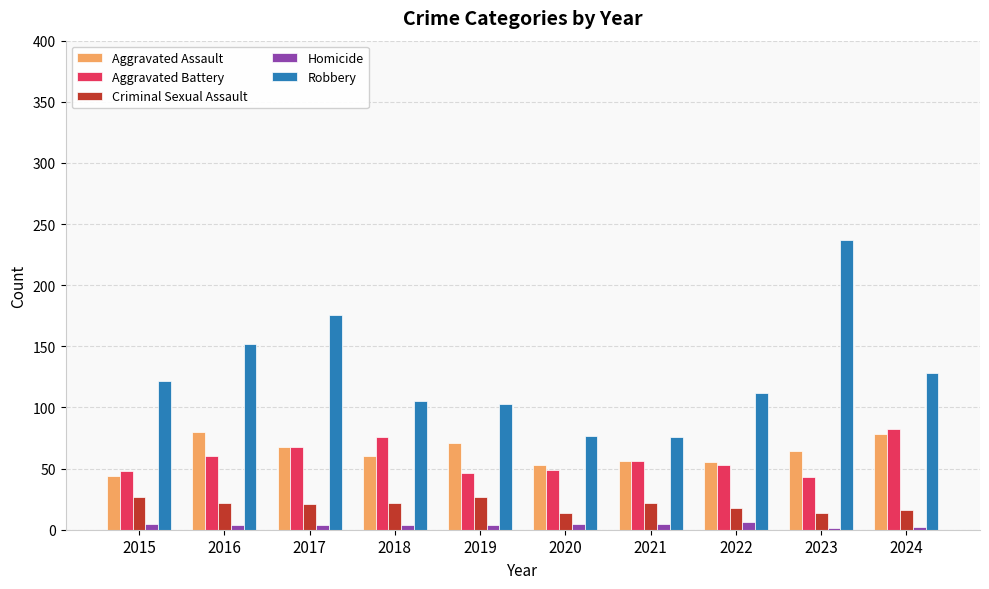

What is the sum of all Criminal Sexual Assault values?

203